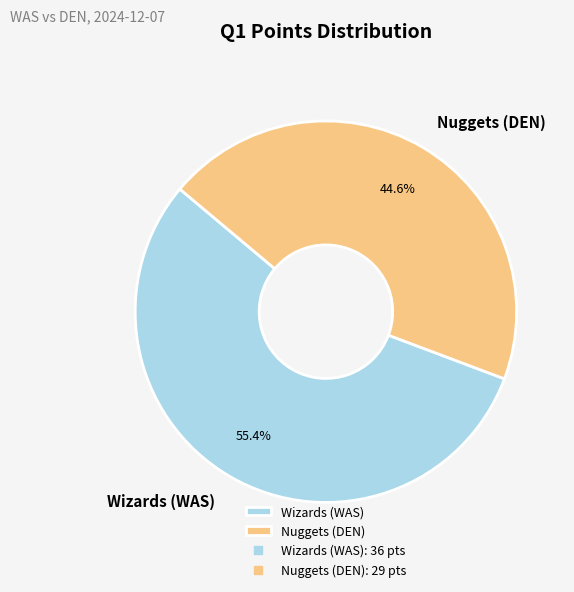

What percentage do Nuggets (DEN) and Wizards (WAS) together represent?

100.0%